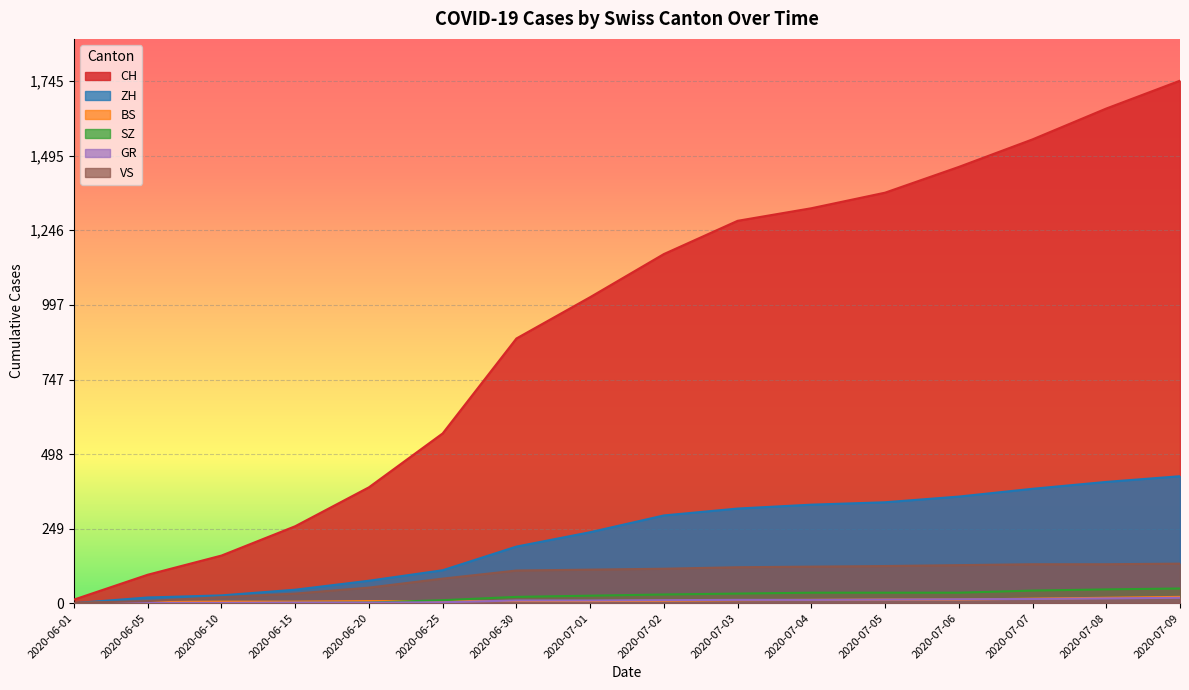

Reading right to left, list all the values displayed in this chart.

CH: 1745	1652	1549	1457	1371	1319	1277	1166	1022	884	567	387	257	159	95	12
ZH: 424	405	382	356	337	329	316	293	237	189	110	75	45	26	19	0
BS: 21	18	15	12	12	11	10	8	7	7	7	7	5	5	4	0
SZ: 49	46	42	35	35	35	32	29	25	21	10	2	1	0	0	0
GR: 18	16	14	13	12	11	11	10	9	9	3	2	2	1	1	0
VS: 132	130	130	127	124	122	120	115	112	109	82	52	32	20	7	1